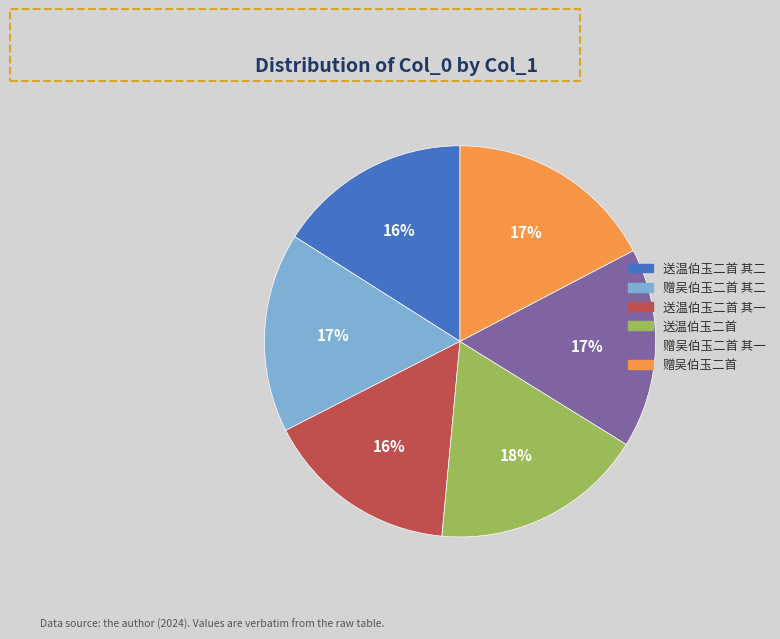

Is there a majority slice in this chart?

No